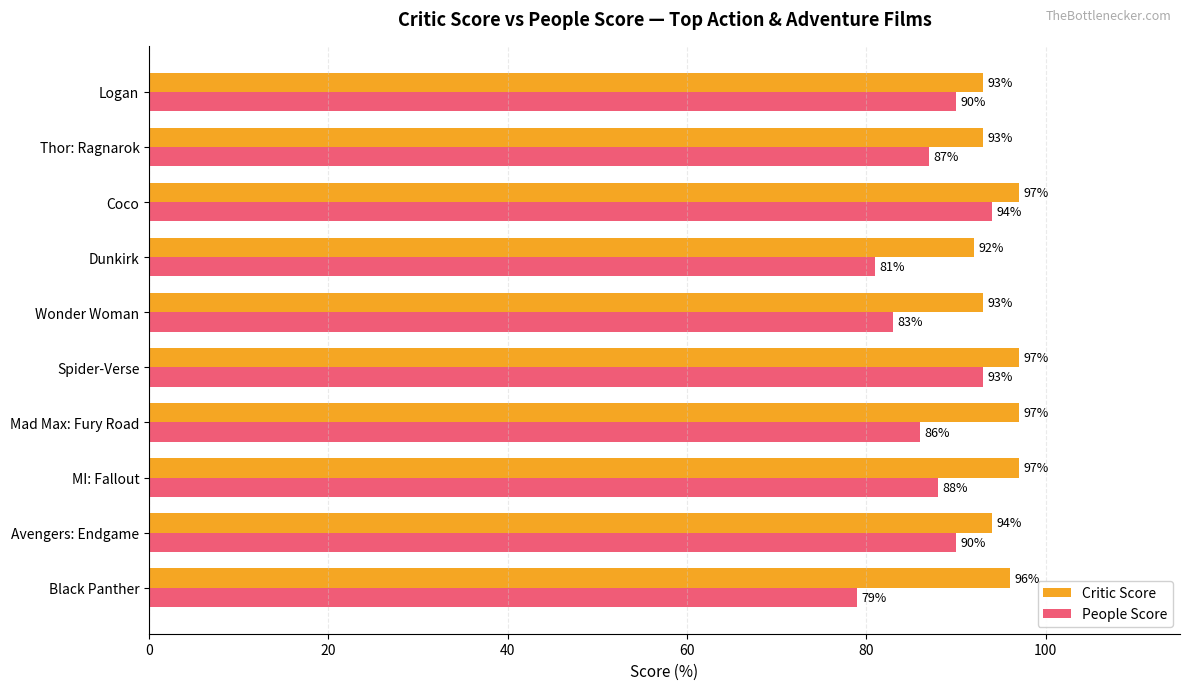

What is the lowest value of the People Score series?

79